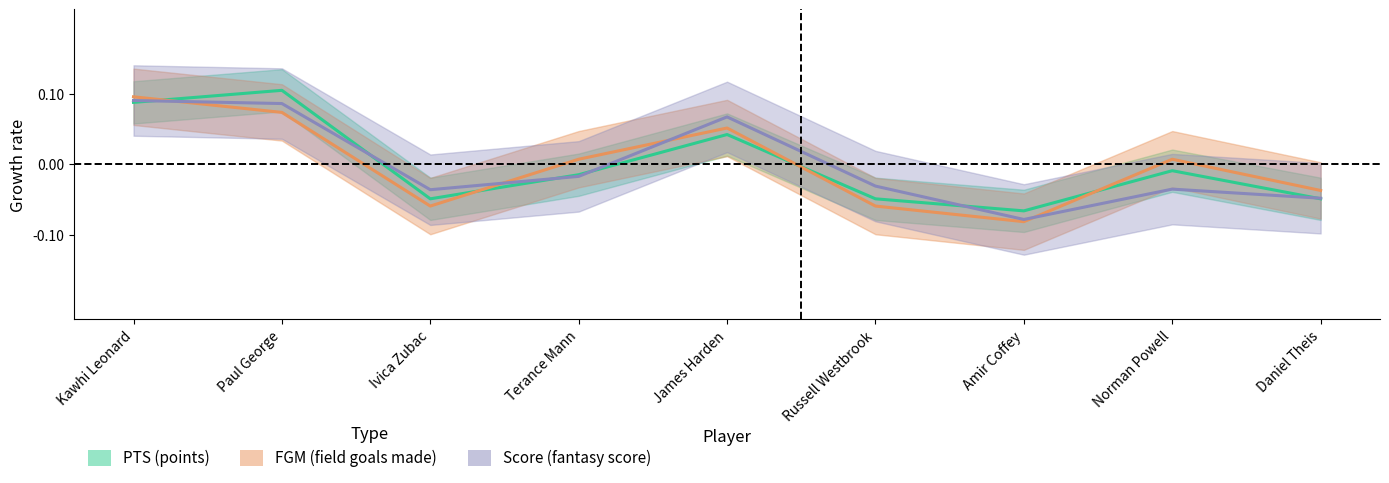

What is the greatest value displayed?

0.1